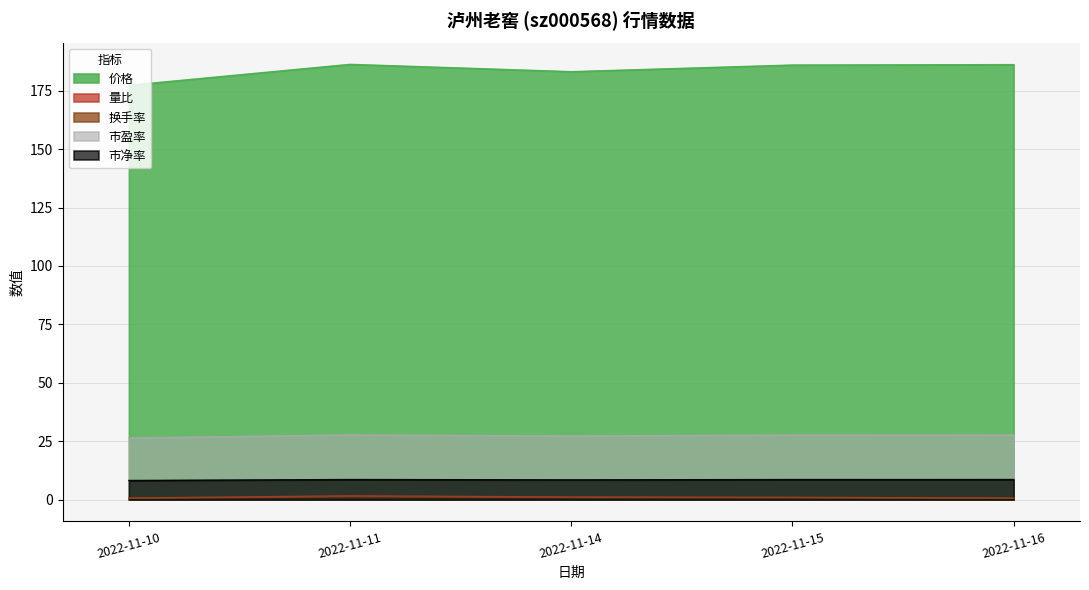

Which category has the lowest value in the 价格 series?

2022-11-10